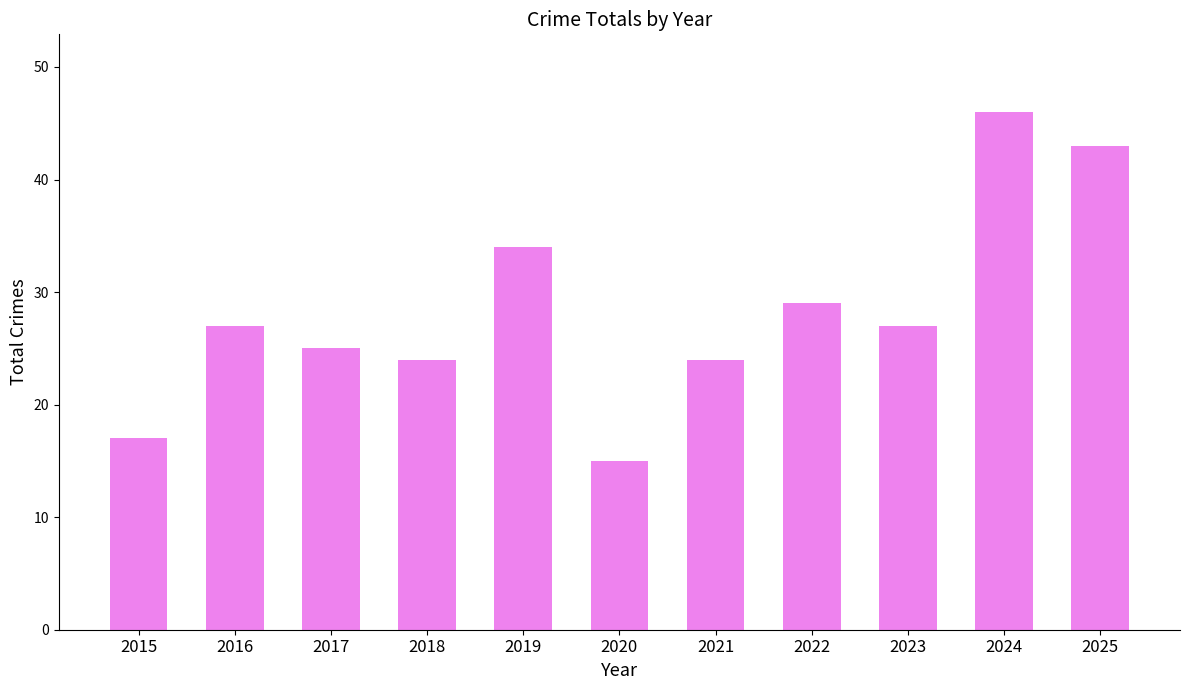

Is it true that the value at 2025 is 63?

False